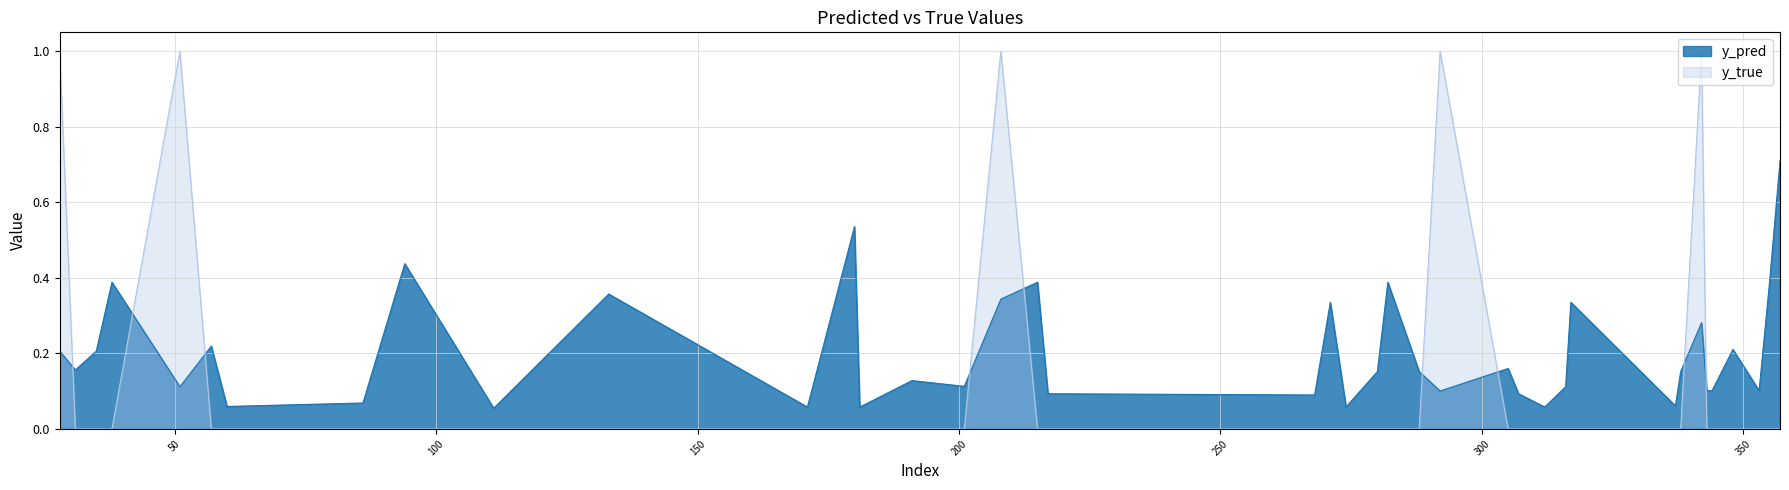

Is it true that y_pred equals 0.1 at 282?

False